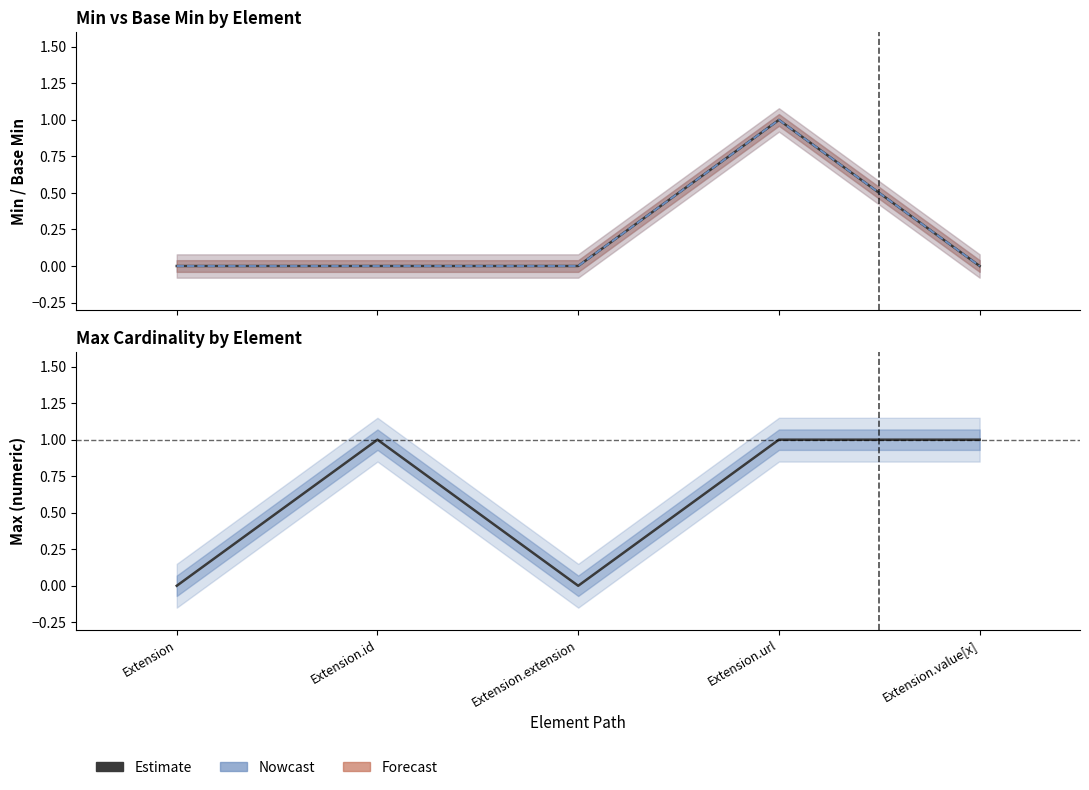

Which category has the lowest value across all series?

Extension